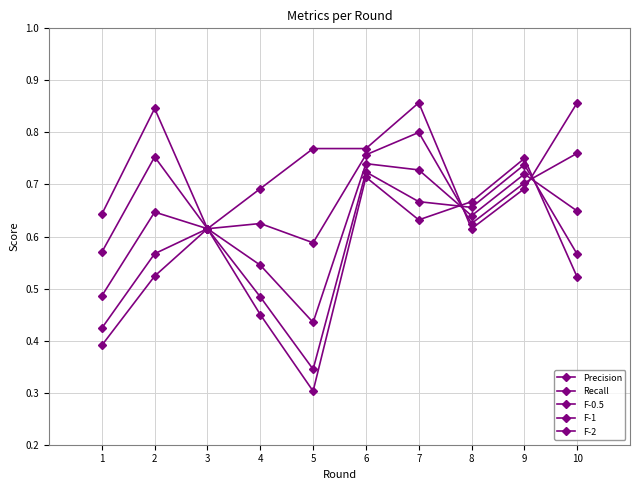

Which series changed the most between 2 and 9?

Precision